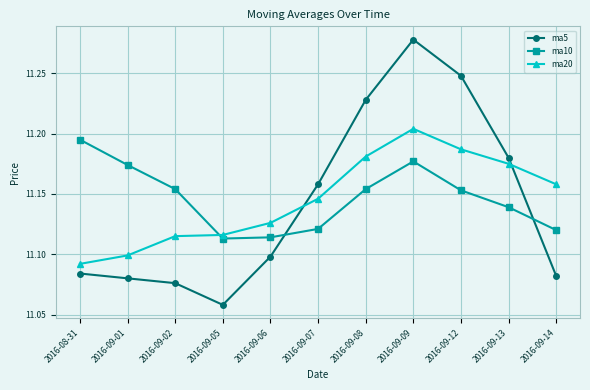

At 2016-09-14, list the series in order from largest to smallest.

ma20, ma10, ma5